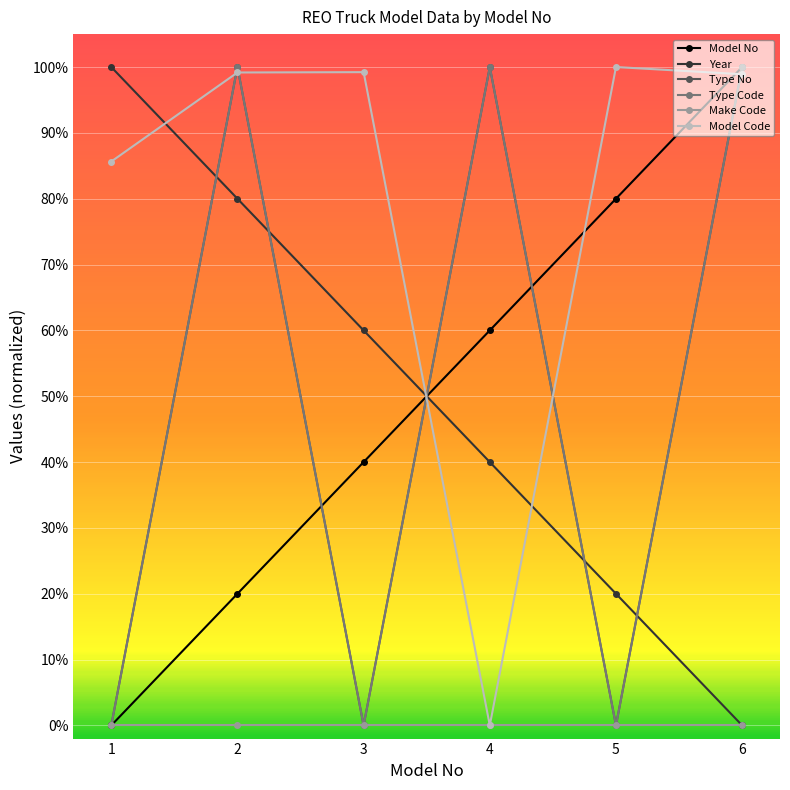

Is this an area chart (filled region under the line)?

No